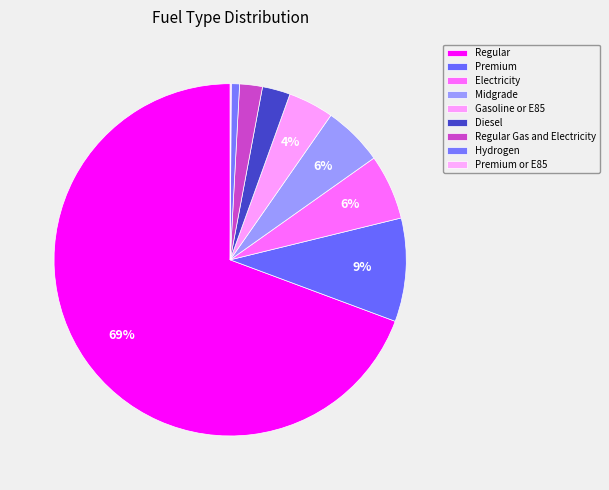

How many segments does this pie chart have?

9